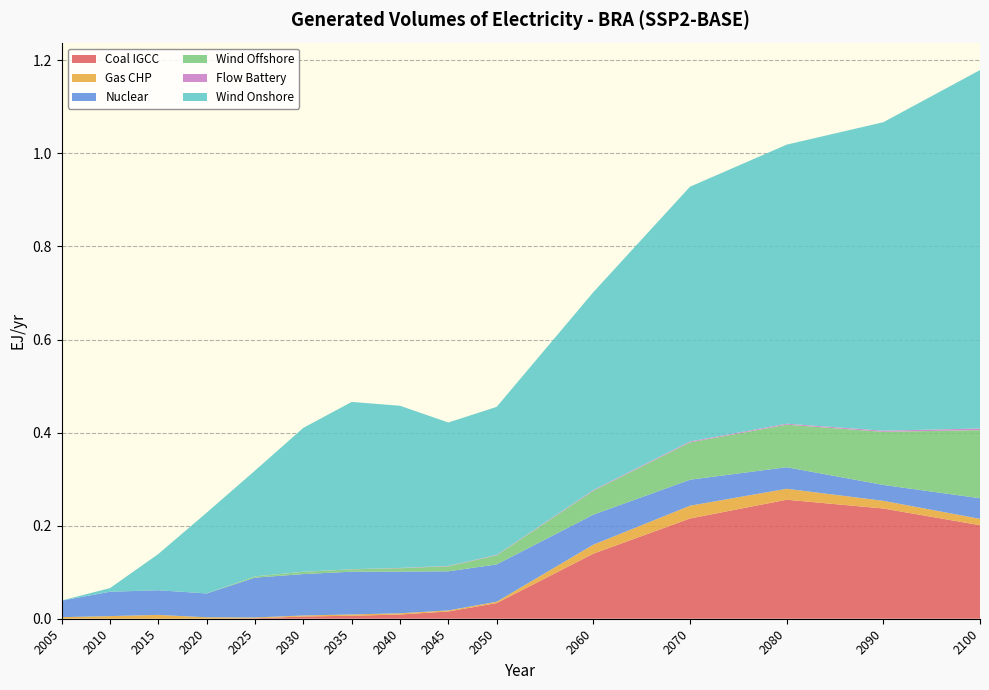

Reading right to left, extract all data points from this chart.

Coal IGCC: 2100=0.2	2090=0.2	2080=0.3	2070=0.2	2060=0.1	2050=0.0	2045=0.0	2040=0.0	2035=0.0	2030=0.0	2025=0.0	2020=0.0	2015=0.0	2010=0.0	2005=0.0
Gas CHP: 2100=0.0	2090=0.0	2080=0.0	2070=0.0	2060=0.0	2050=0.0	2045=0.0	2040=0.0	2035=0.0	2030=0.0	2025=0.0	2020=0.0	2015=0.0	2010=0.0	2005=0.0
Nuclear: 2100=0.0	2090=0.0	2080=0.0	2070=0.1	2060=0.1	2050=0.1	2045=0.1	2040=0.1	2035=0.1	2030=0.1	2025=0.1	2020=0.1	2015=0.1	2010=0.1	2005=0.0
Wind Offshore: 2100=0.1	2090=0.1	2080=0.1	2070=0.1	2060=0.1	2050=0.0	2045=0.0	2040=0.0	2035=0.0	2030=0.0	2025=0.0	2020=0.0	2015=0.0	2010=0.0	2005=0.0
Flow Battery: 2100=0.0	2090=0.0	2080=0.0	2070=0.0	2060=0.0	2050=0.0	2045=0.0	2040=0.0	2035=0.0	2030=0.0	2025=0.0	2020=0.0	2015=0.0	2010=0.0	2005=0.0
Wind Onshore: 2100=0.8	2090=0.7	2080=0.6	2070=0.5	2060=0.4	2050=0.3	2045=0.3	2040=0.3	2035=0.4	2030=0.3	2025=0.2	2020=0.2	2015=0.1	2010=0.0	2005=0.0